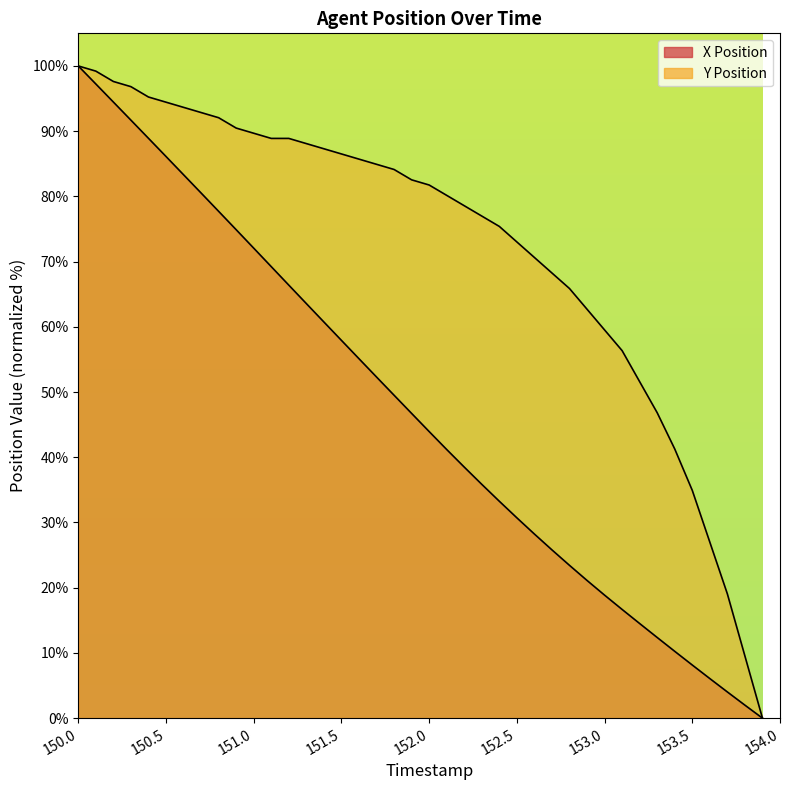

Between 151.7 and 152.3, which series saw the biggest shift?

X Position